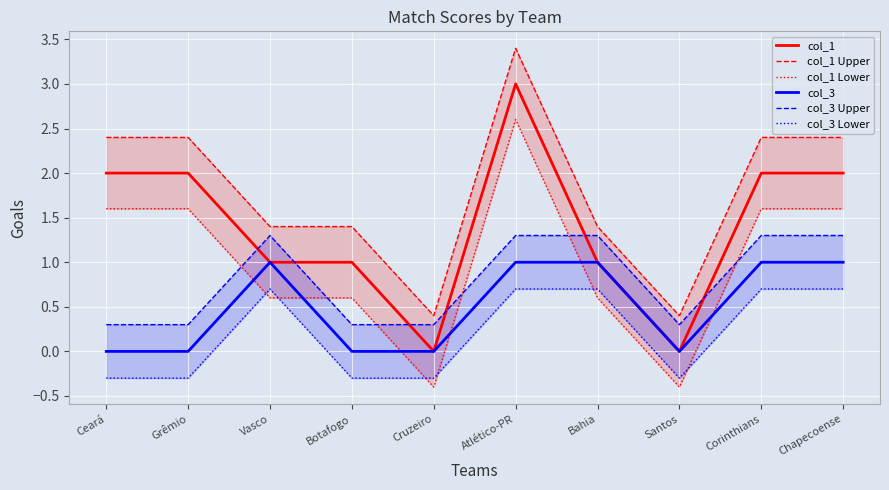

Which has a higher value, Botafogo or Atlético-PR?

Atlético-PR